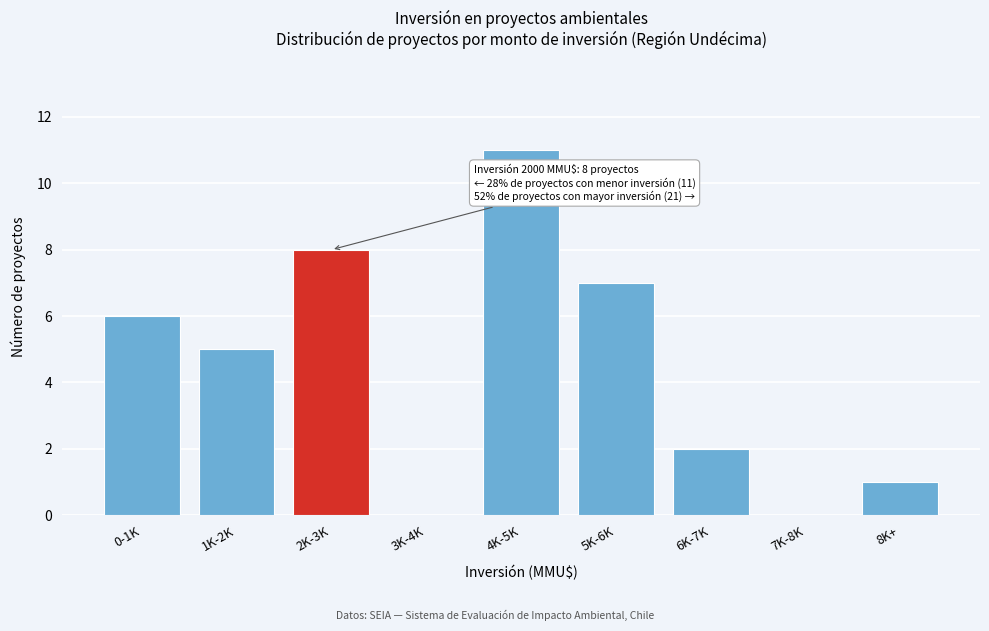

Reading left to right, transcribe all the data shown in this chart.

0-1K=6	1K-2K=5	2K-3K=8	3K-4K=0	4K-5K=11	5K-6K=7	6K-7K=2	7K-8K=0	8K+=1